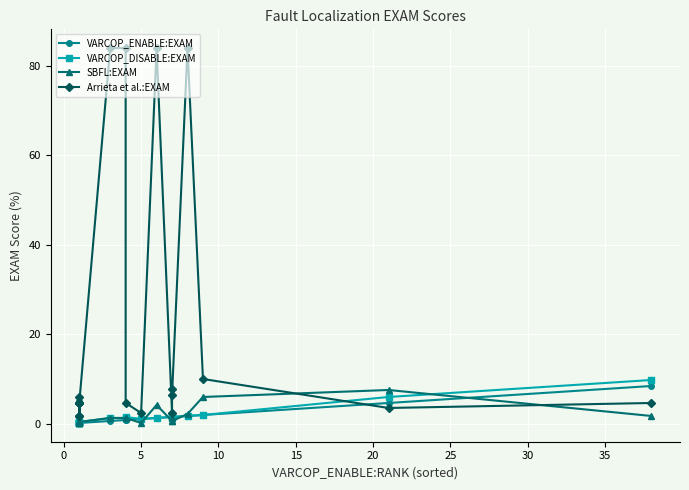

What is the spread (max minus min) of values at 11?

2.2